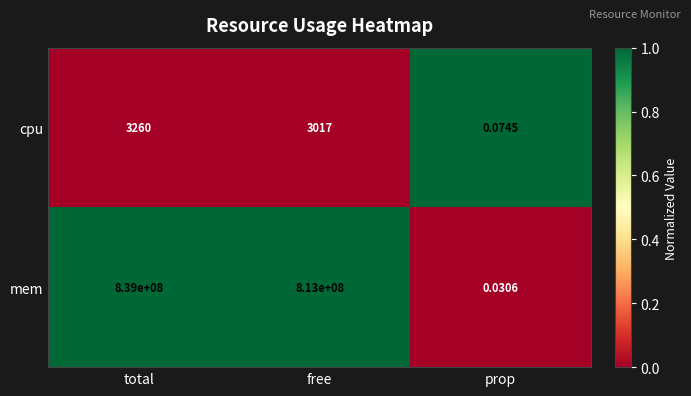

Which series changed the most between total and prop?

mem